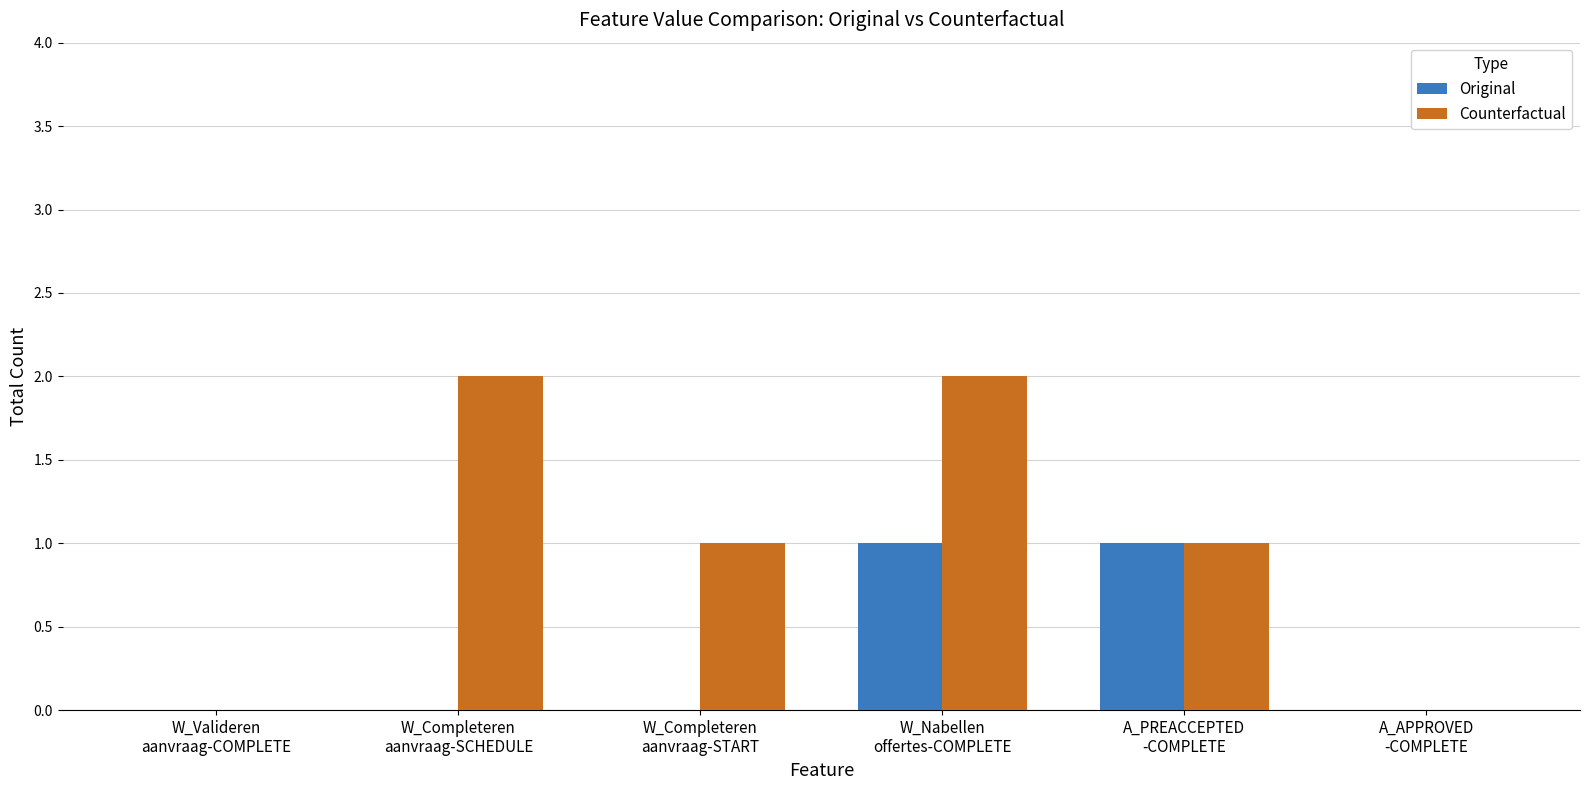

What is the average value of the Counterfactual series?

1